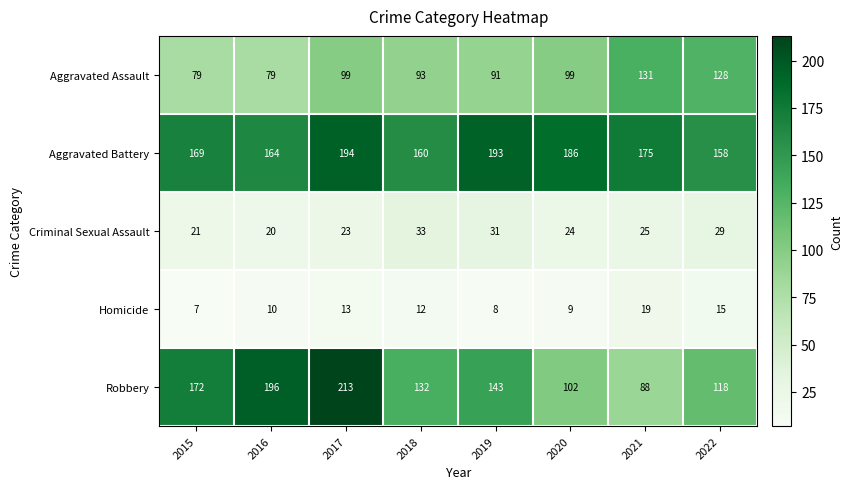

The value of Aggravated Battery at 2018 is 160. True or false?

True